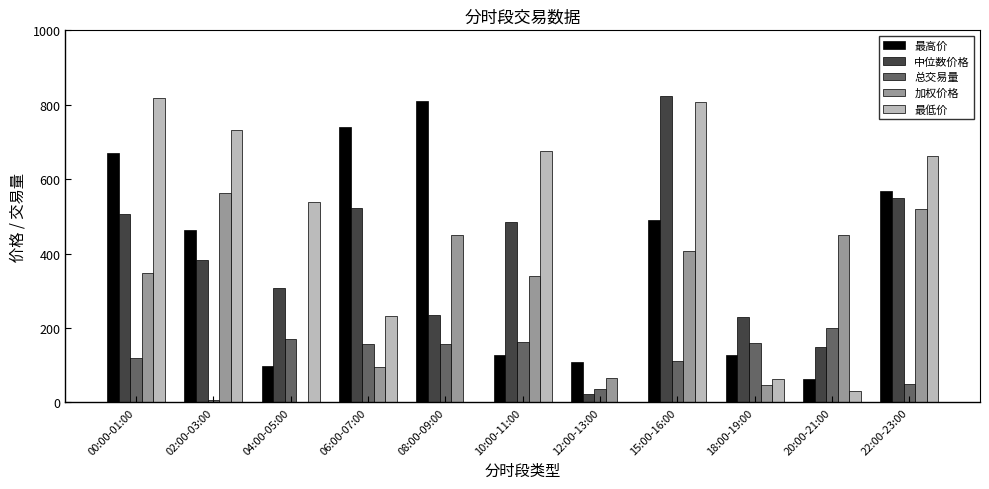

True or false: 总交易量 has a value of 45.5 at 06:00-07:00.

False